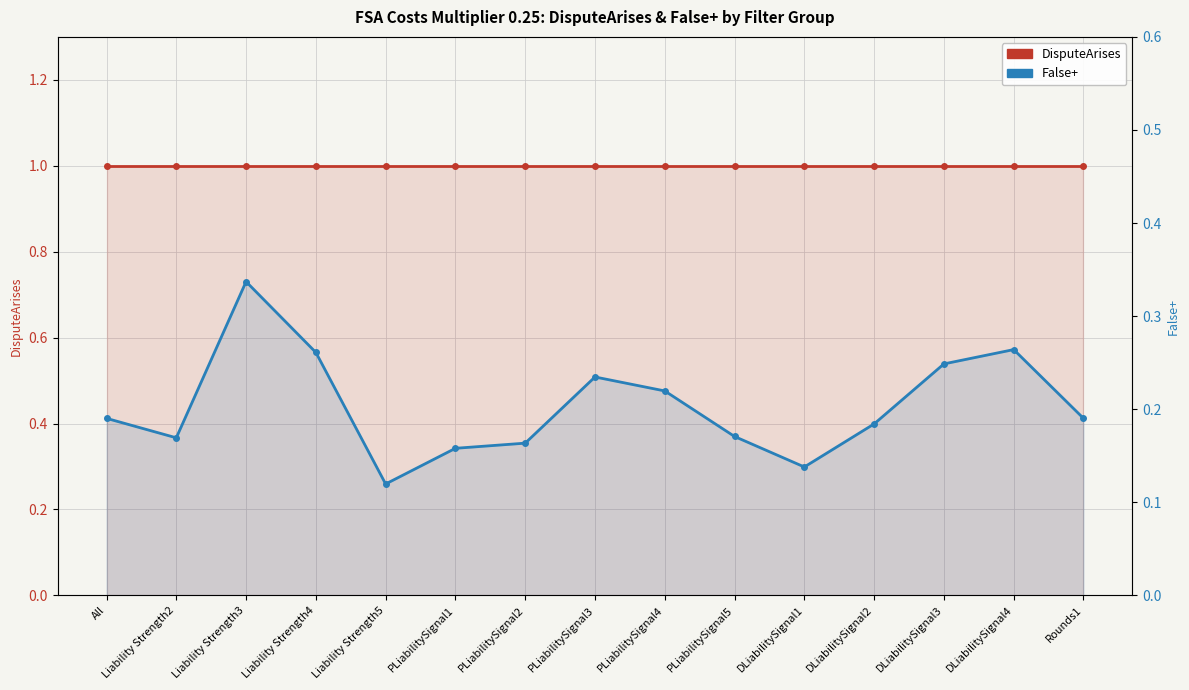

At how many categories does at least one series exceed 0?

15